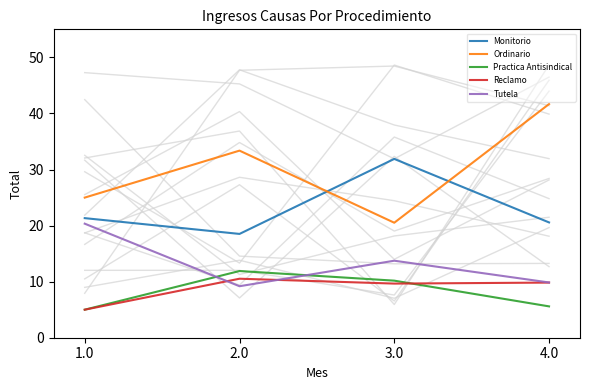

True or false: Reclamo and Monitorio cross at least once.

False